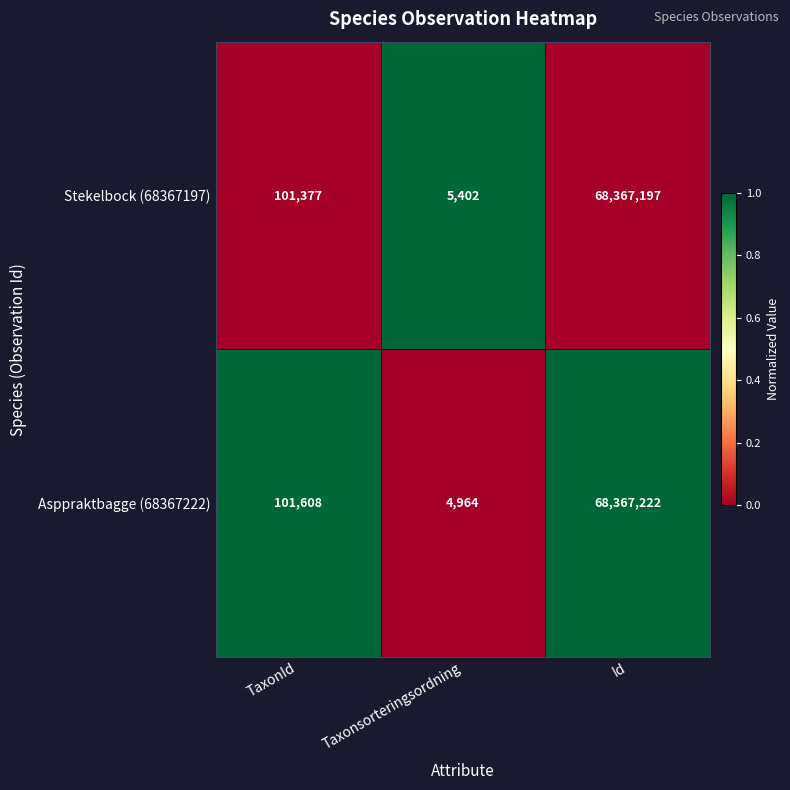

Which series has the largest total across all categories?

Stekelbock (68367197)